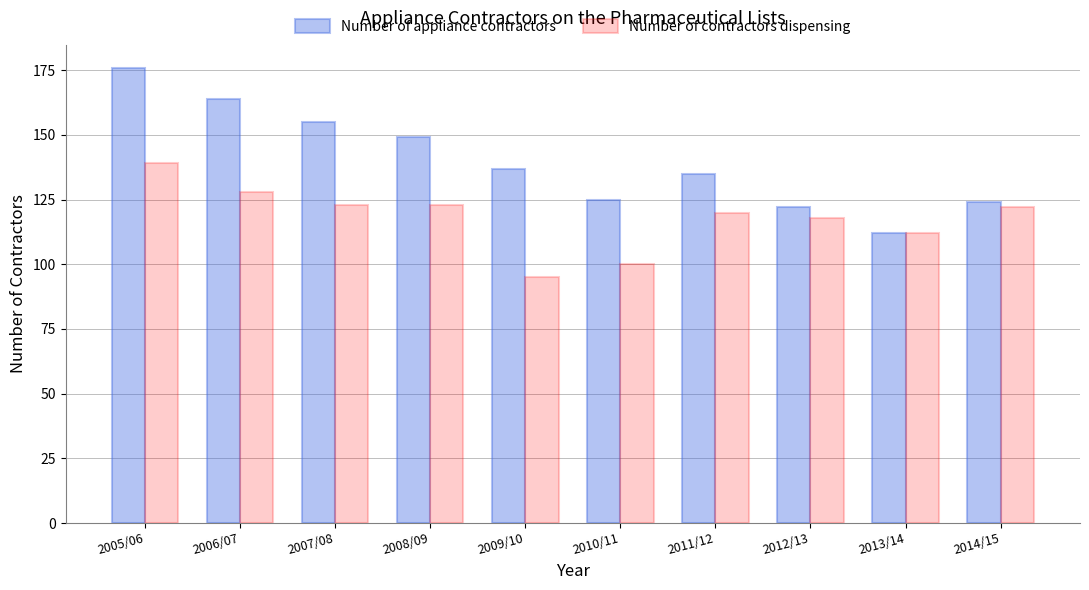

What is the sum of the Number of contractors dispensing values at 2011/12 and 2009/10?

215